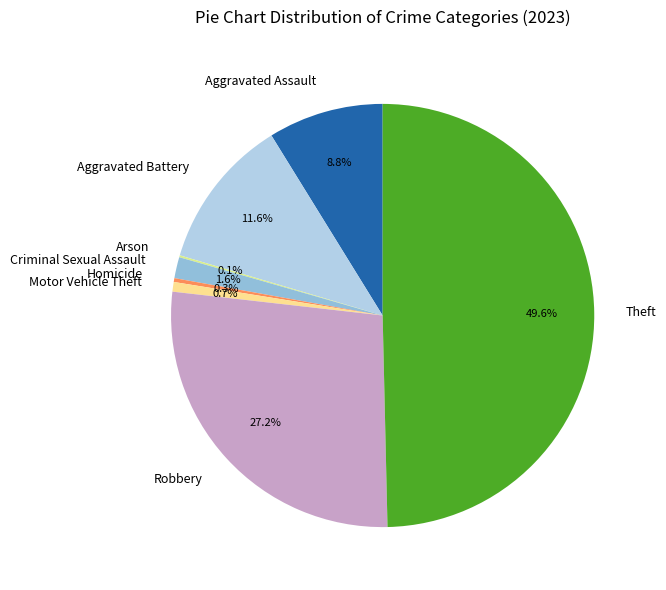

To the nearest percent, what is the average slice percentage?

12%